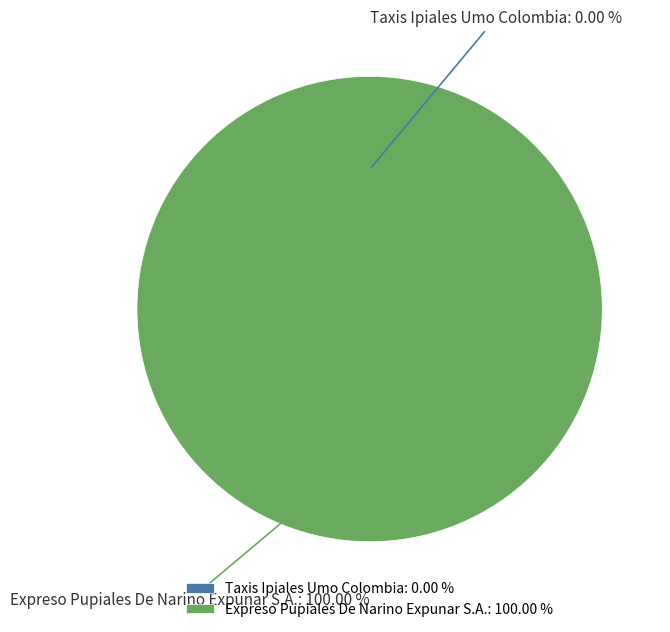

Between Expreso Pupiales De Narino Expunar S.A. and Taxis Ipiales Umo Colombia, which is larger?

Expreso Pupiales De Narino Expunar S.A.